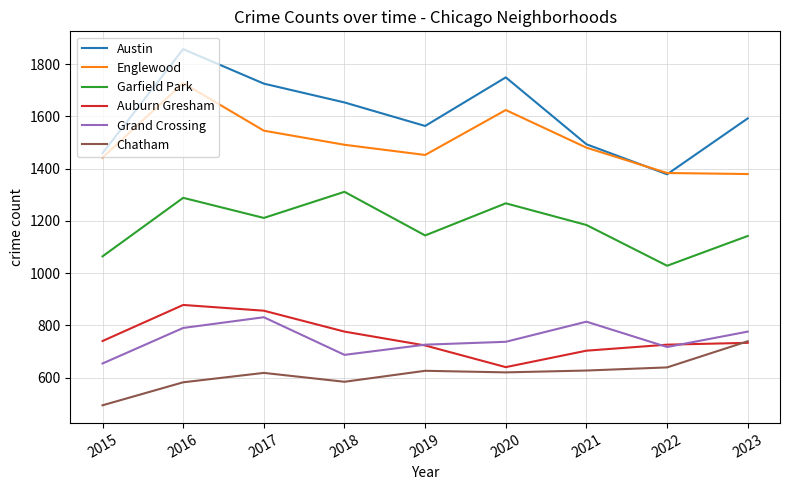

What is the spread (max minus min) of values at 2017?

1107